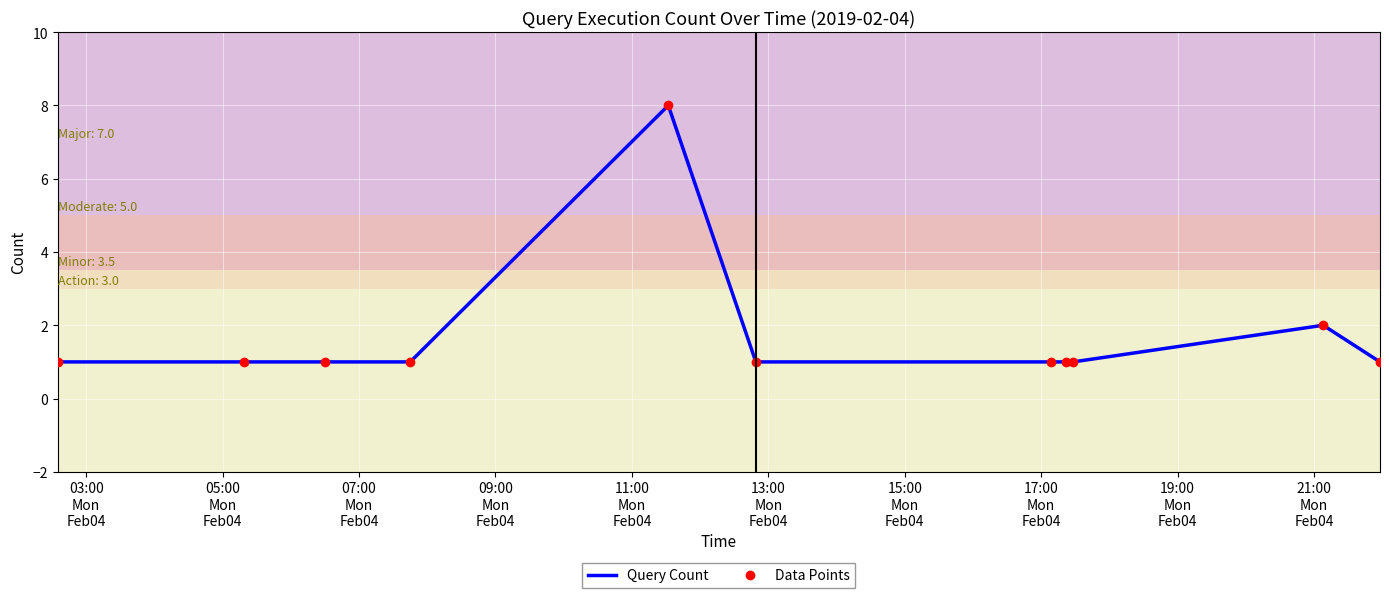

Reading left to right, list all the values displayed in this chart.

Query Count: 1	1	1	1	8	1	1	1	1	2	1
Data Points: 1	1	1	1	8	1	1	1	1	2	1